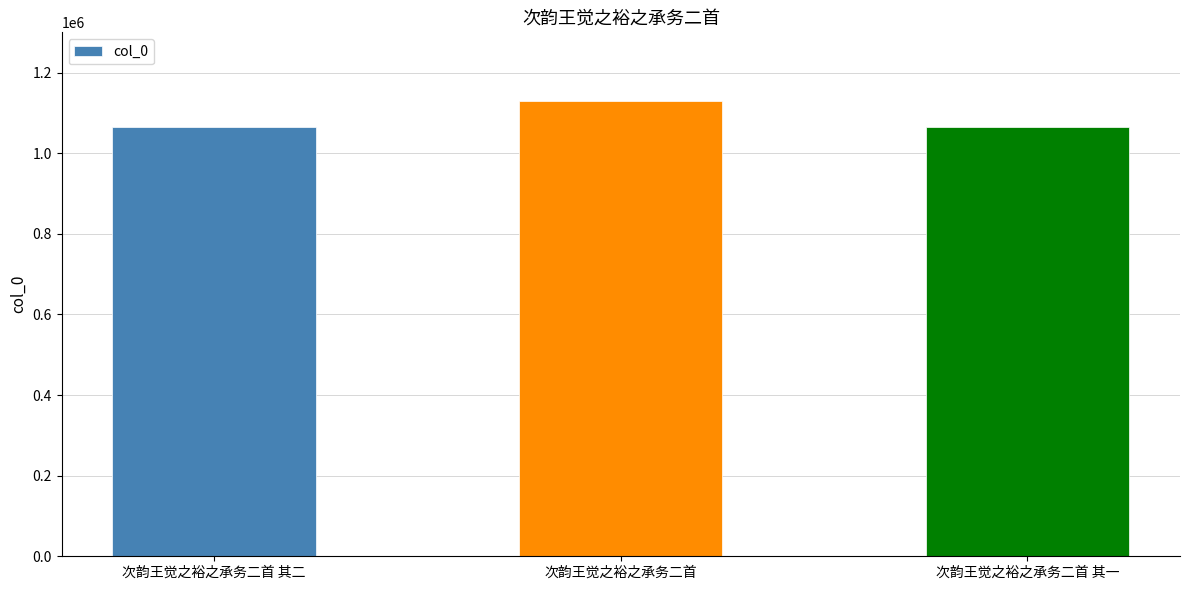

Approximately how many times larger is the value at 次韵王觉之裕之承务二首 compared to 次韵王觉之裕之承务二首 其一?

1.1